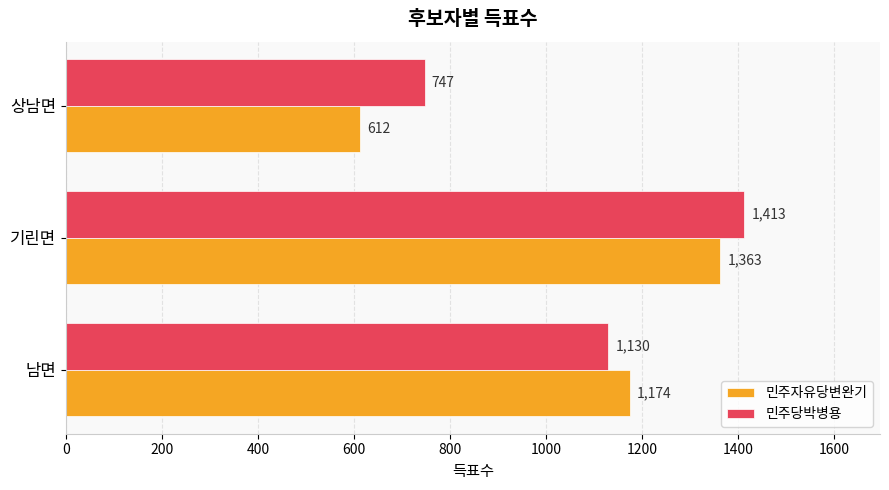

Which series has the largest total across all categories?

민주당박병용